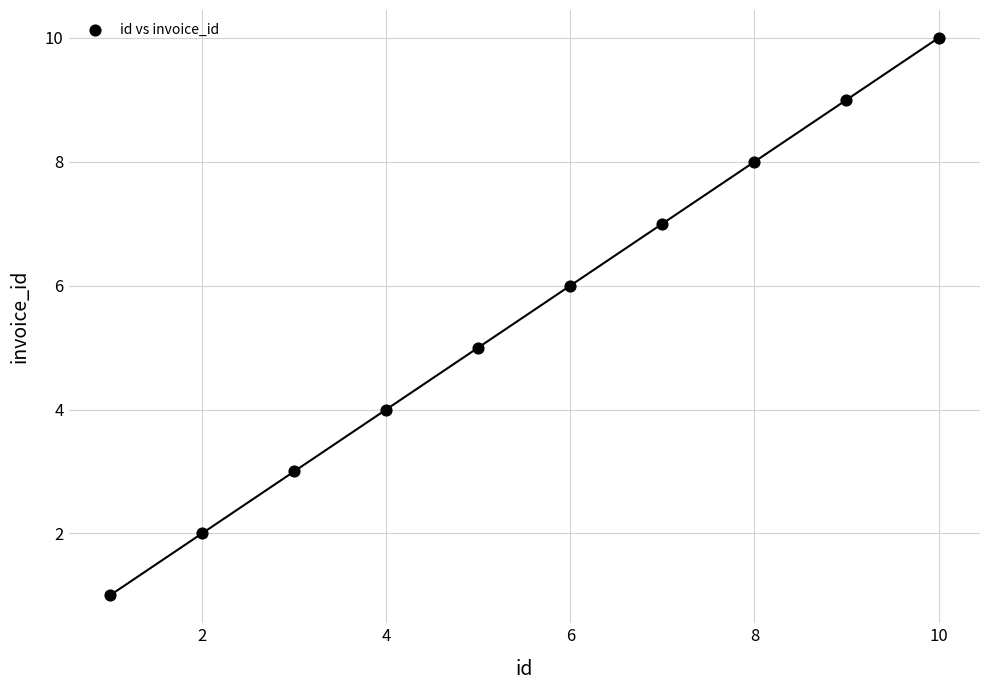

What is the average X value?

6